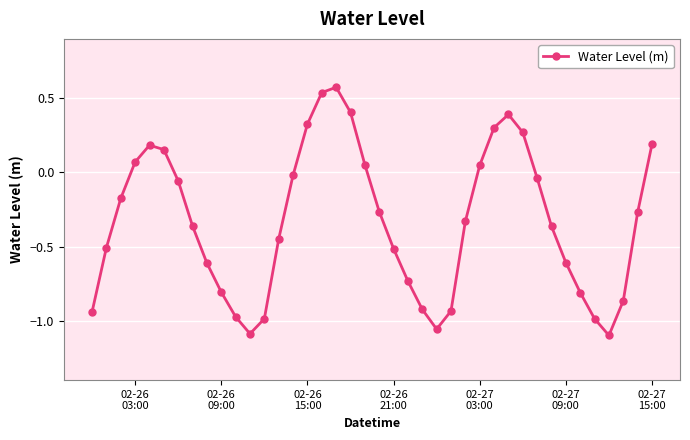

True or false: there are more than 2 points higher than both neighbors.

True